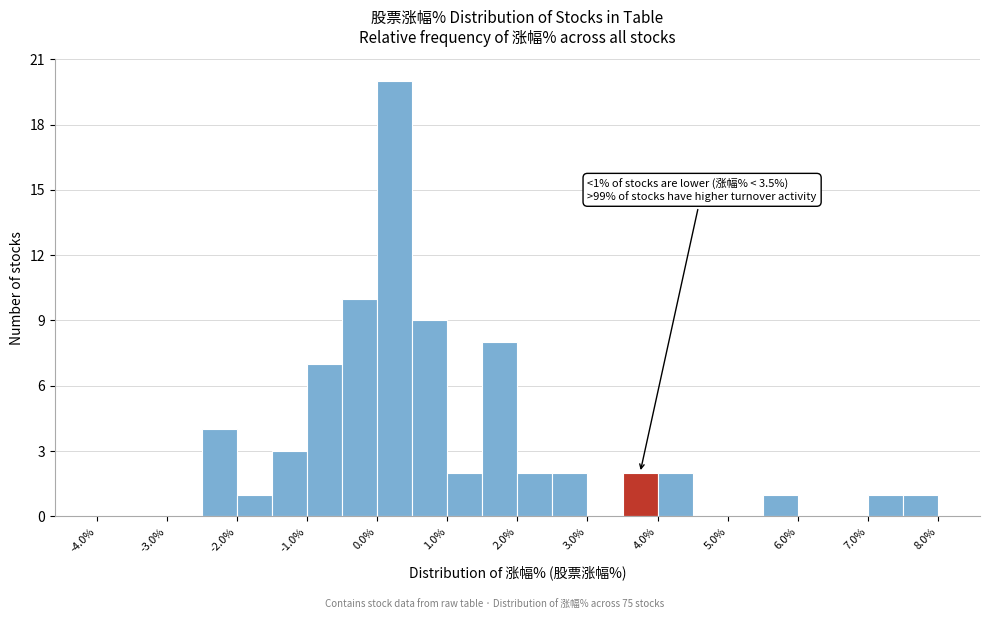

Which range on the x-axis has the tallest bar?

0.0 to 0.5